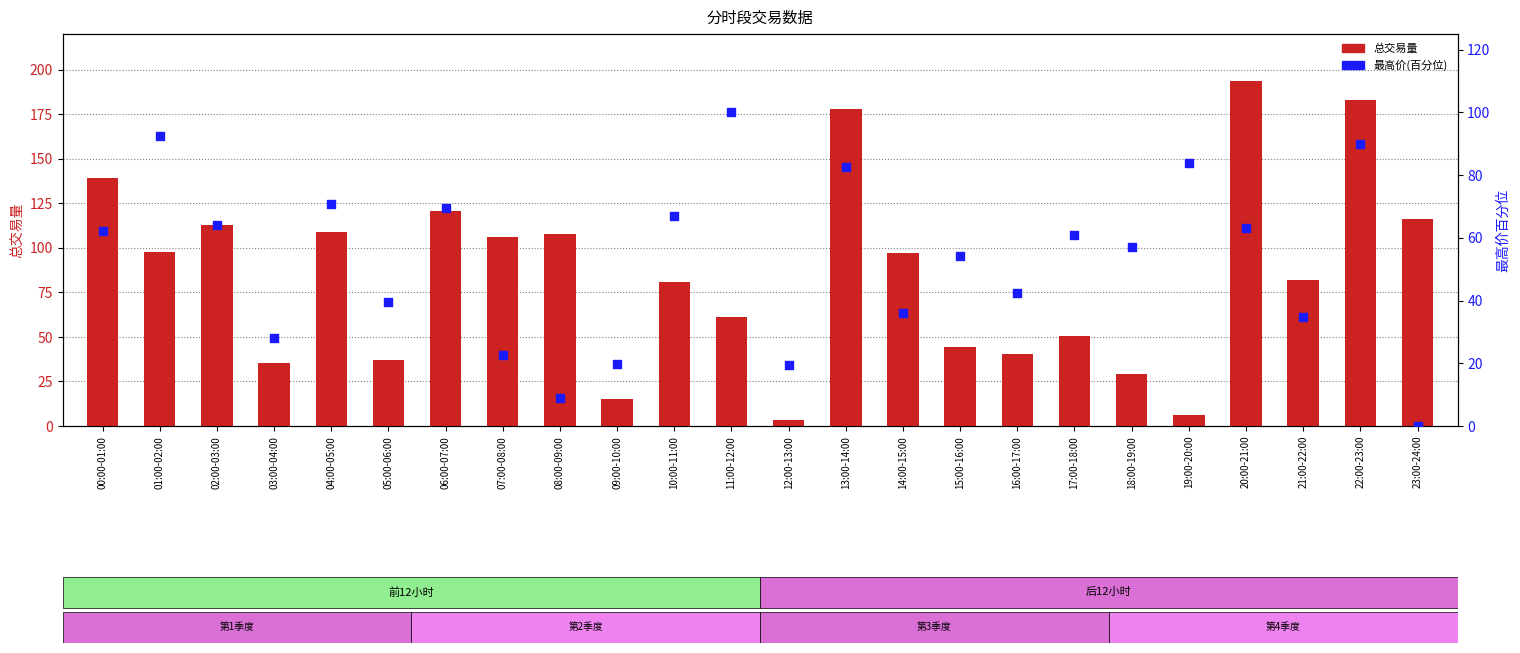

Which series reaches the minimum Y coordinate?

最高价(百分位)